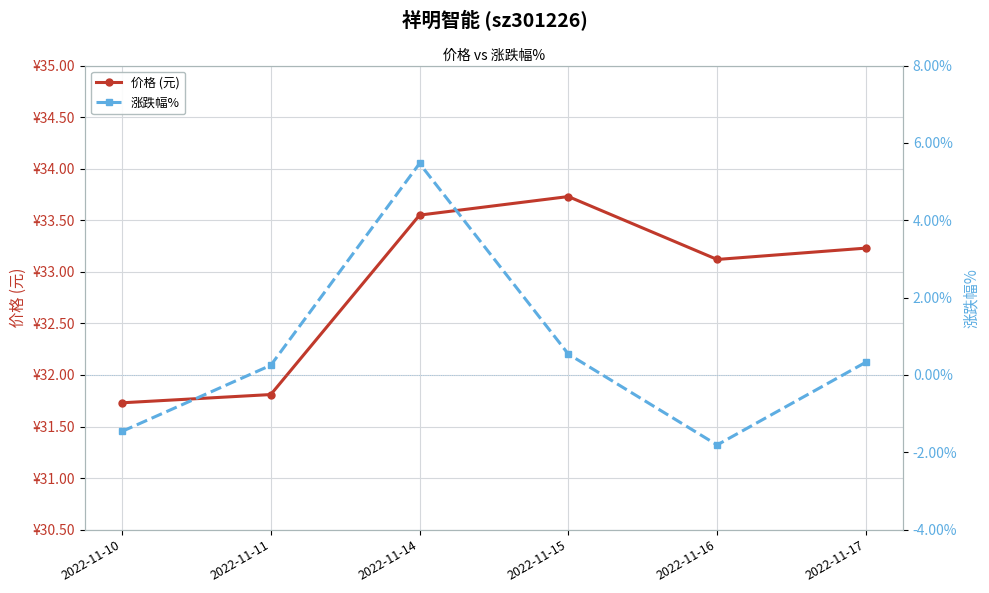

True or false: 涨跌幅% has more than 0 interior local peaks.

True